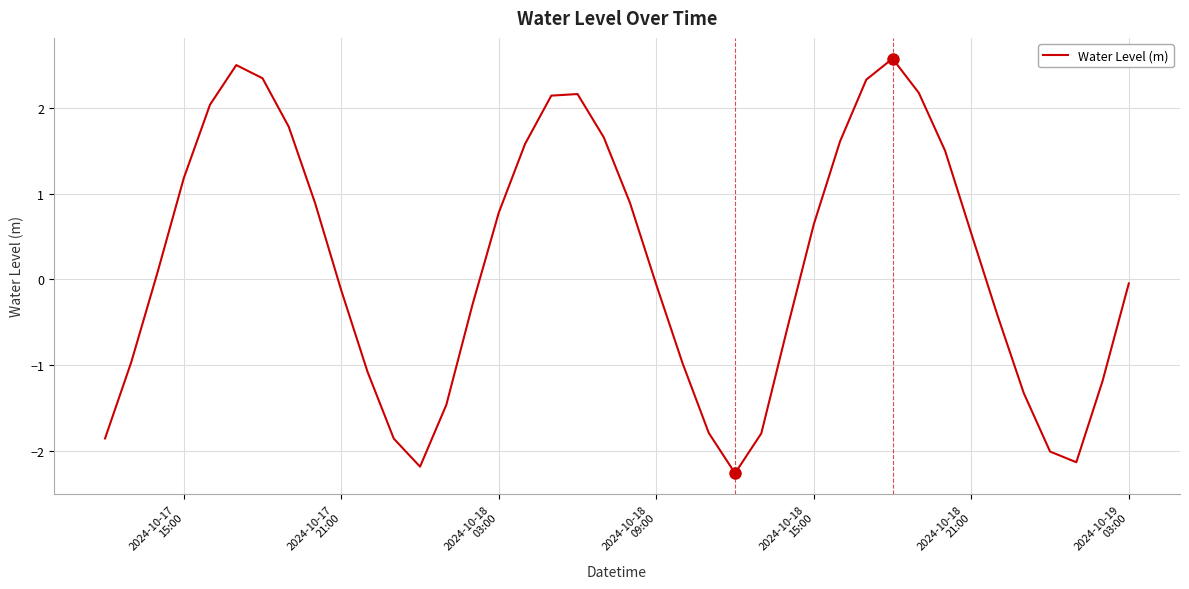

How many values are below 0?

20